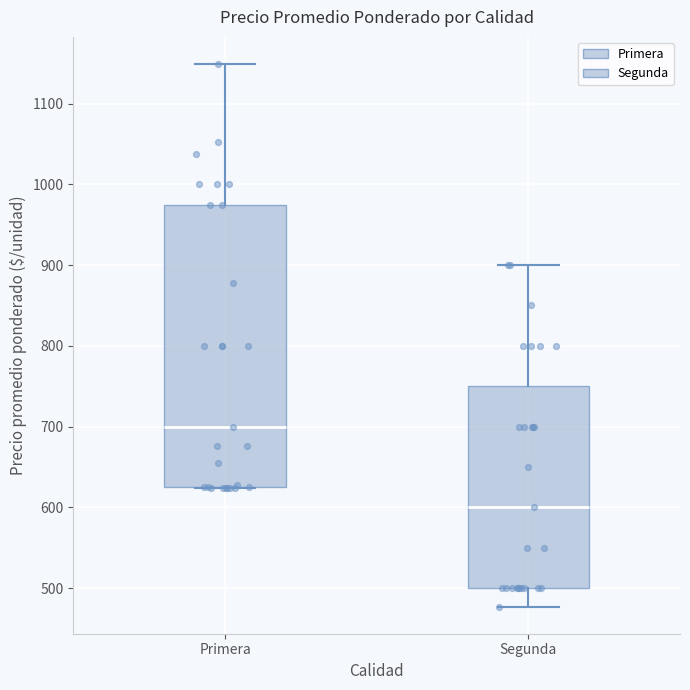

Where does the upper whisker of the box for Primera end on the y-axis? The values are not printed on the chart, so give them approximately, as read against the axis.

1150